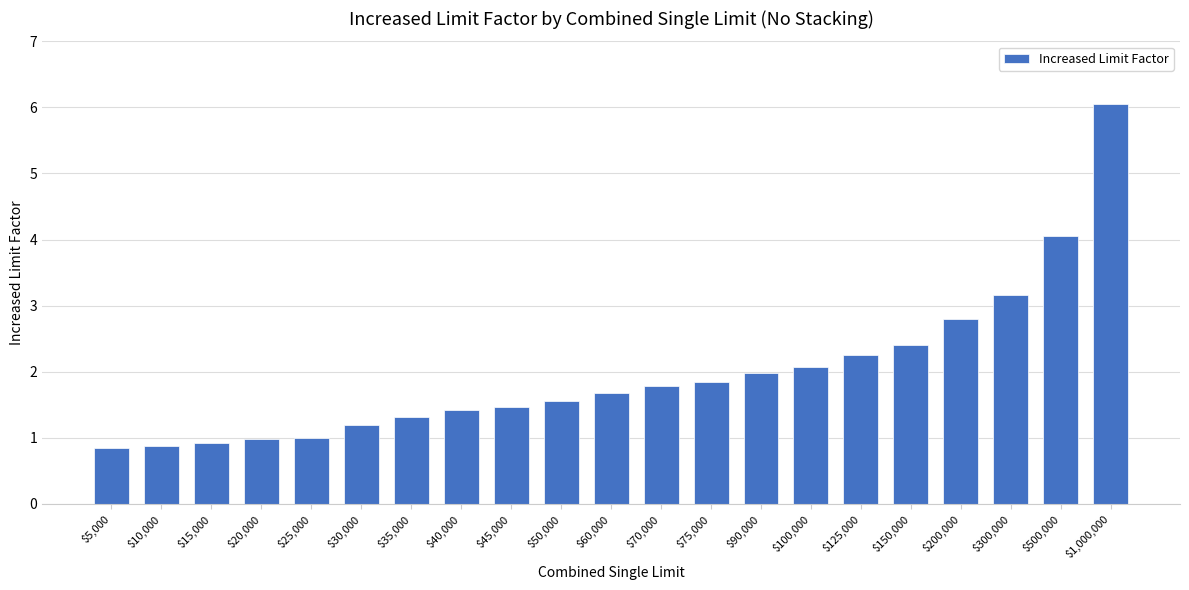

What is the change in value from $75,000 to $500,000?

+2.2